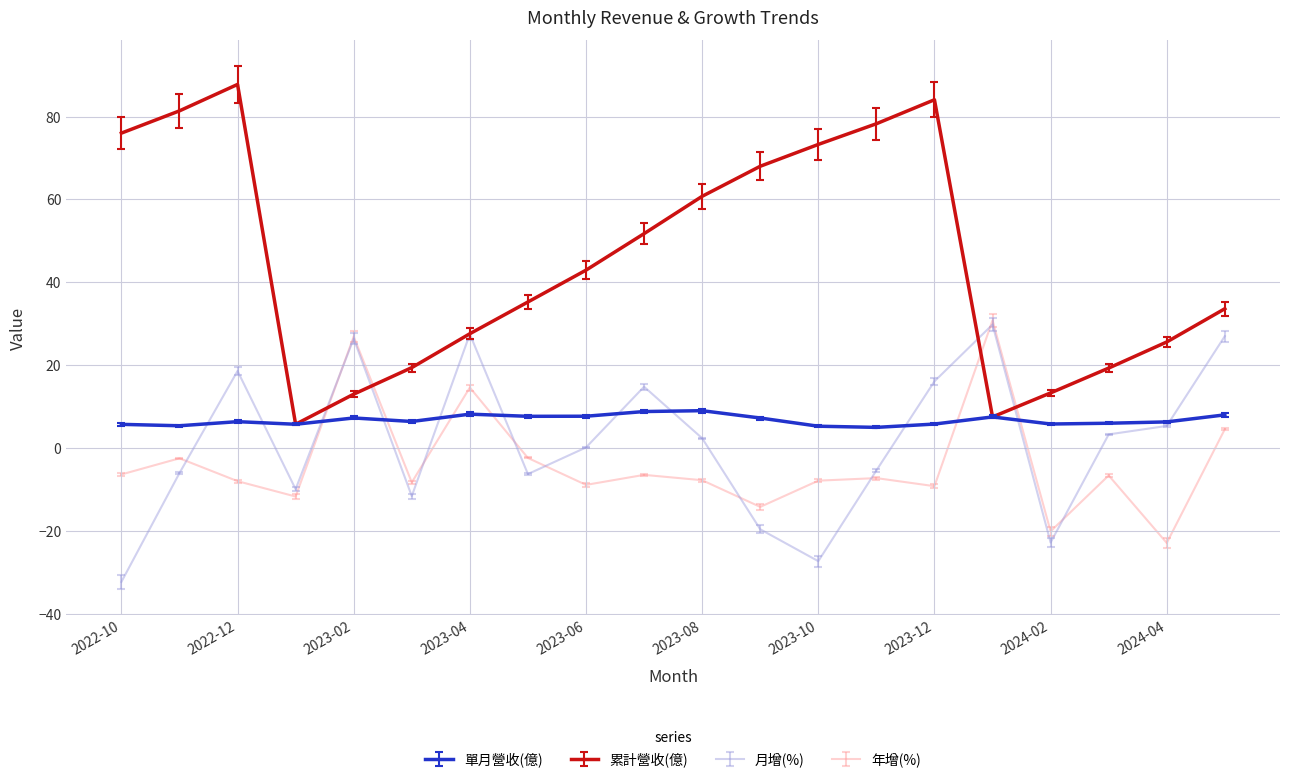

True or false: 單月營收(億) and 年增(%) cross at least once.

True